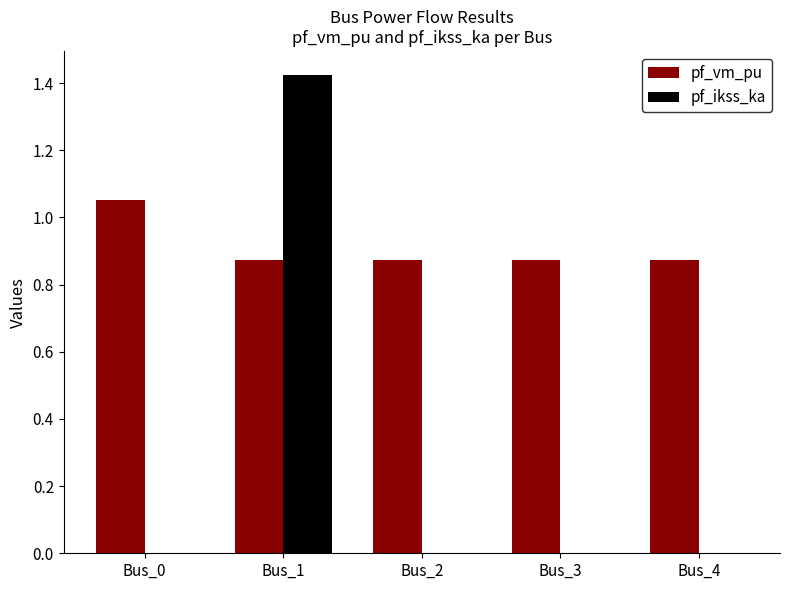

The value of pf_ikss_ka at Bus_0 is 0.0. True or false?

True